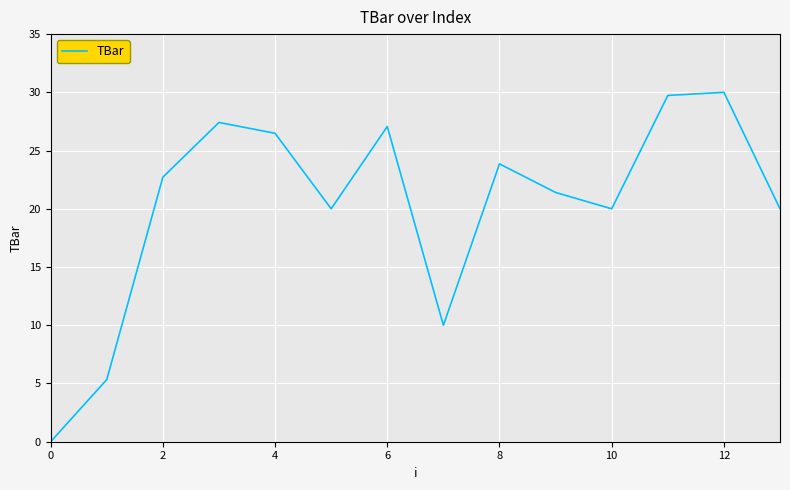

What is the difference between the maximum and minimum values?

30.0